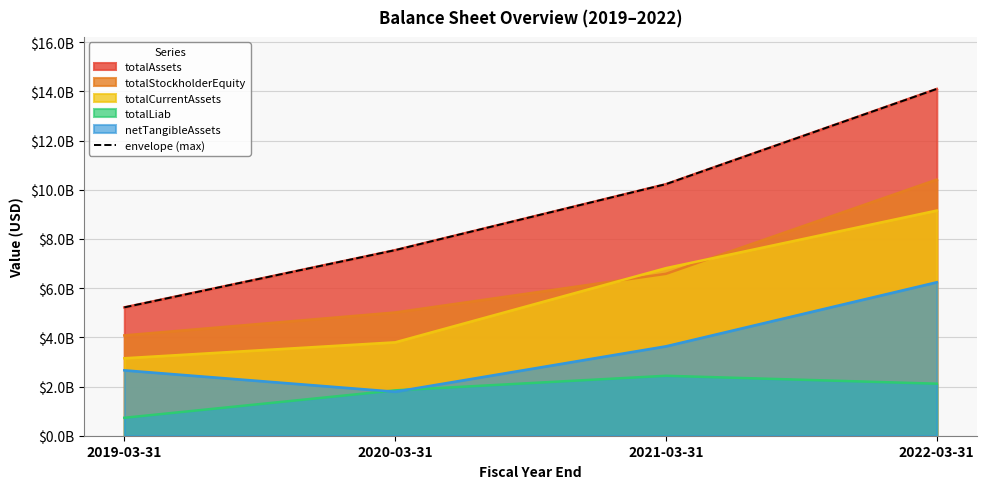

What is the difference between the maximum and minimum values?

8880280000